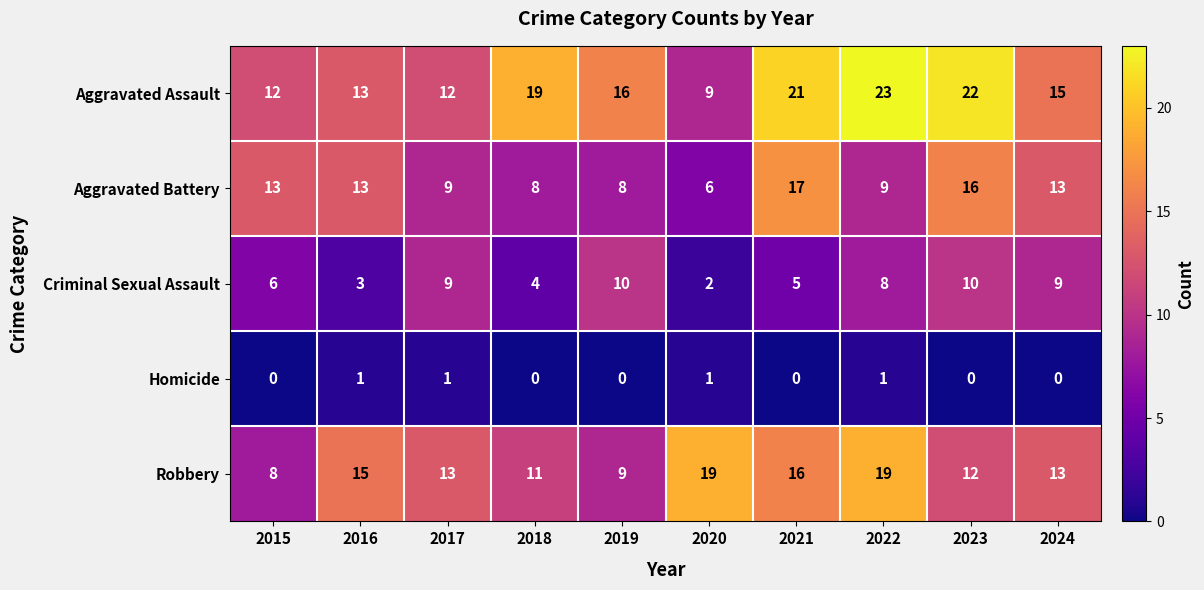

Is it true that Robbery equals 13 at 2024?

True